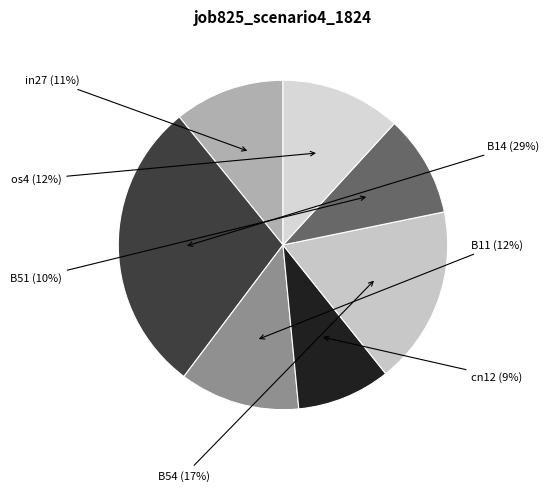

How many segments does this pie chart have?

7